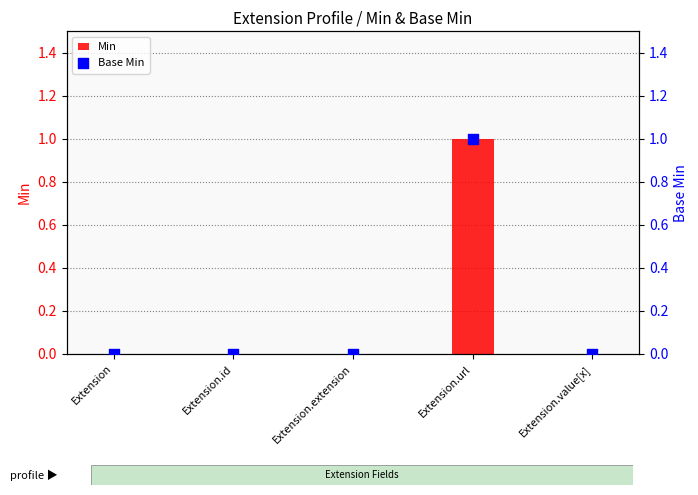

Which series has the largest total across all categories?

Min